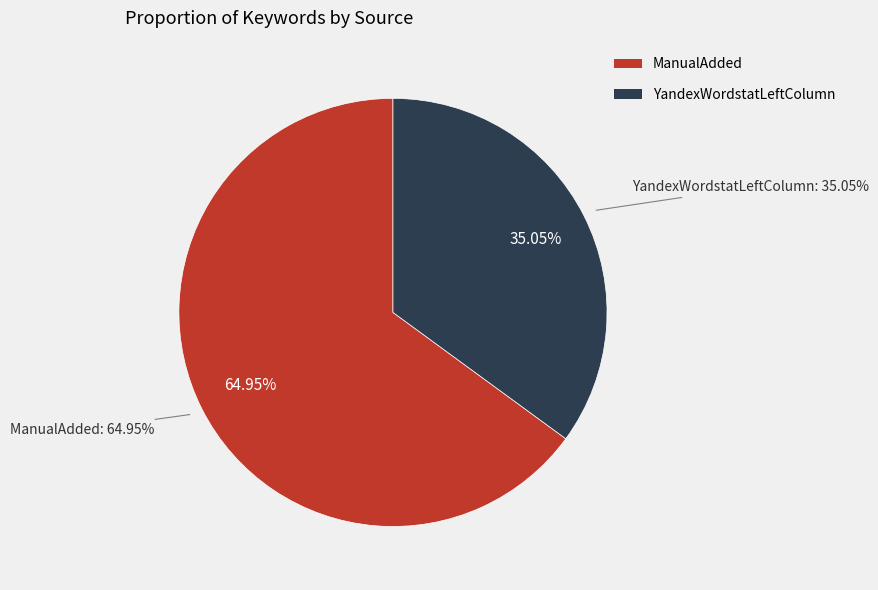

Which category has the biggest portion of the pie?

ManualAdded